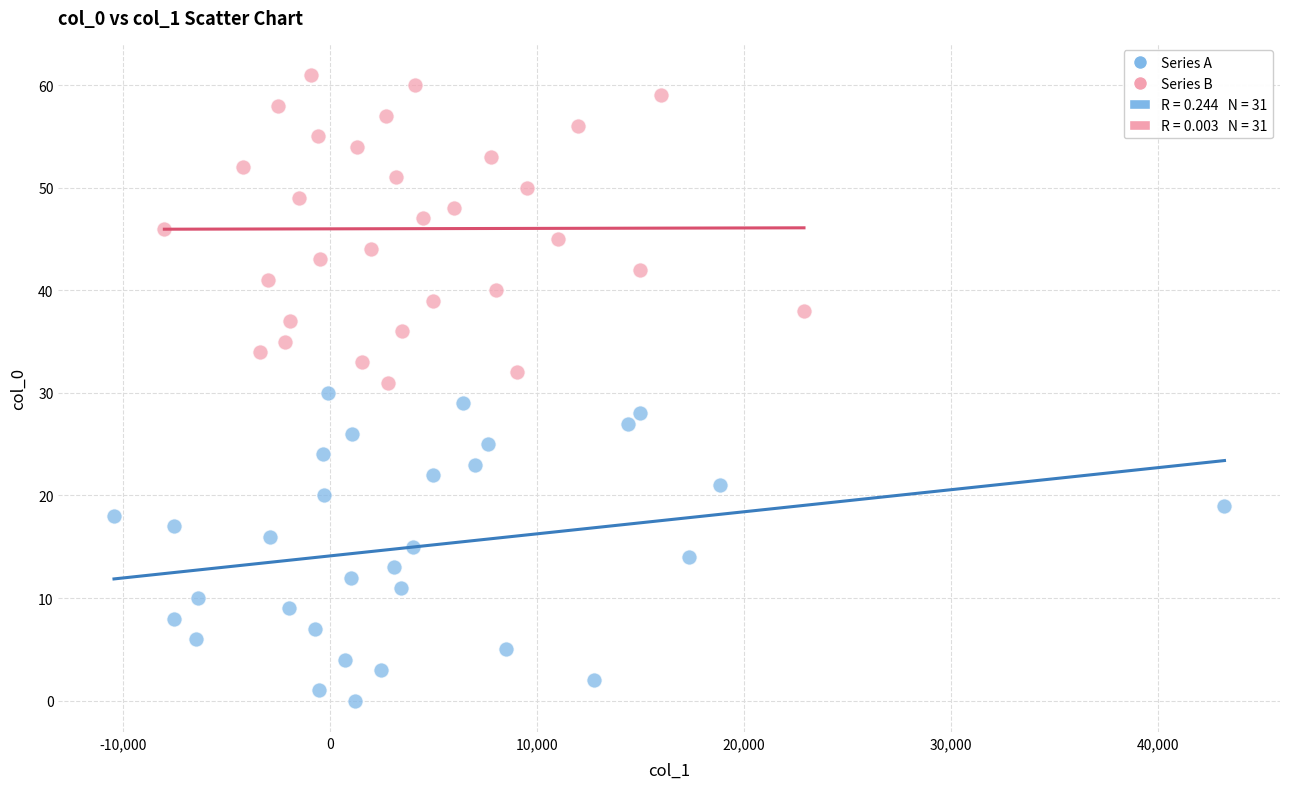

Which series reaches the minimum Y coordinate?

Series A